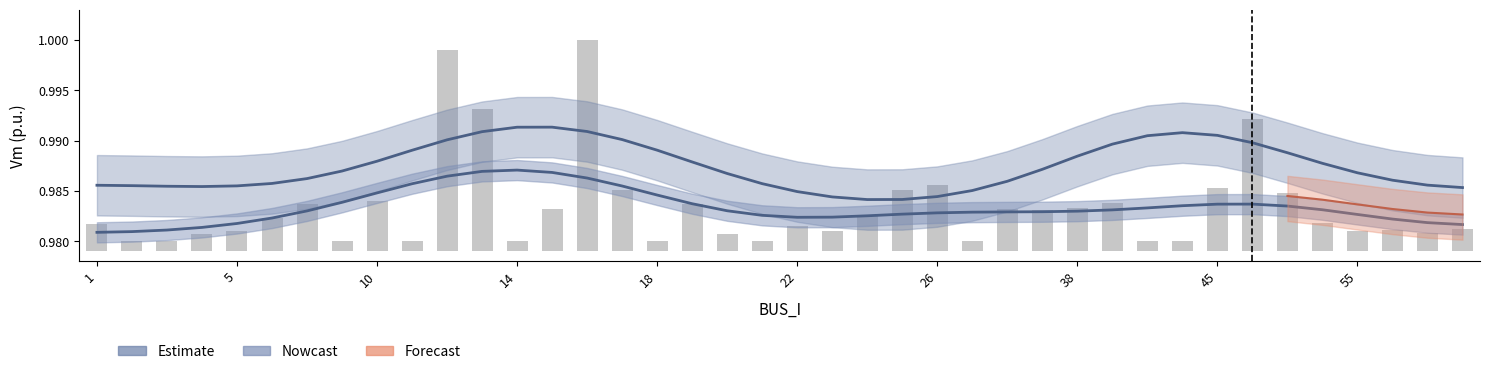

The value at 6 is 0.0. True or false?

False